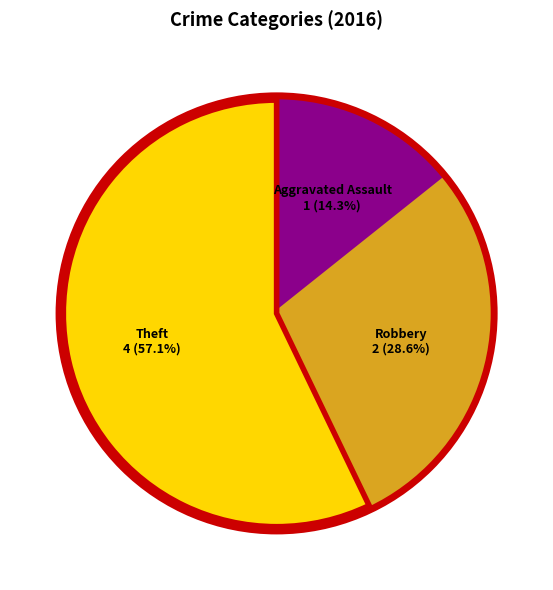

To the nearest percent, what is the difference between the Robbery and Aggravated Assault slice percentages?

14%